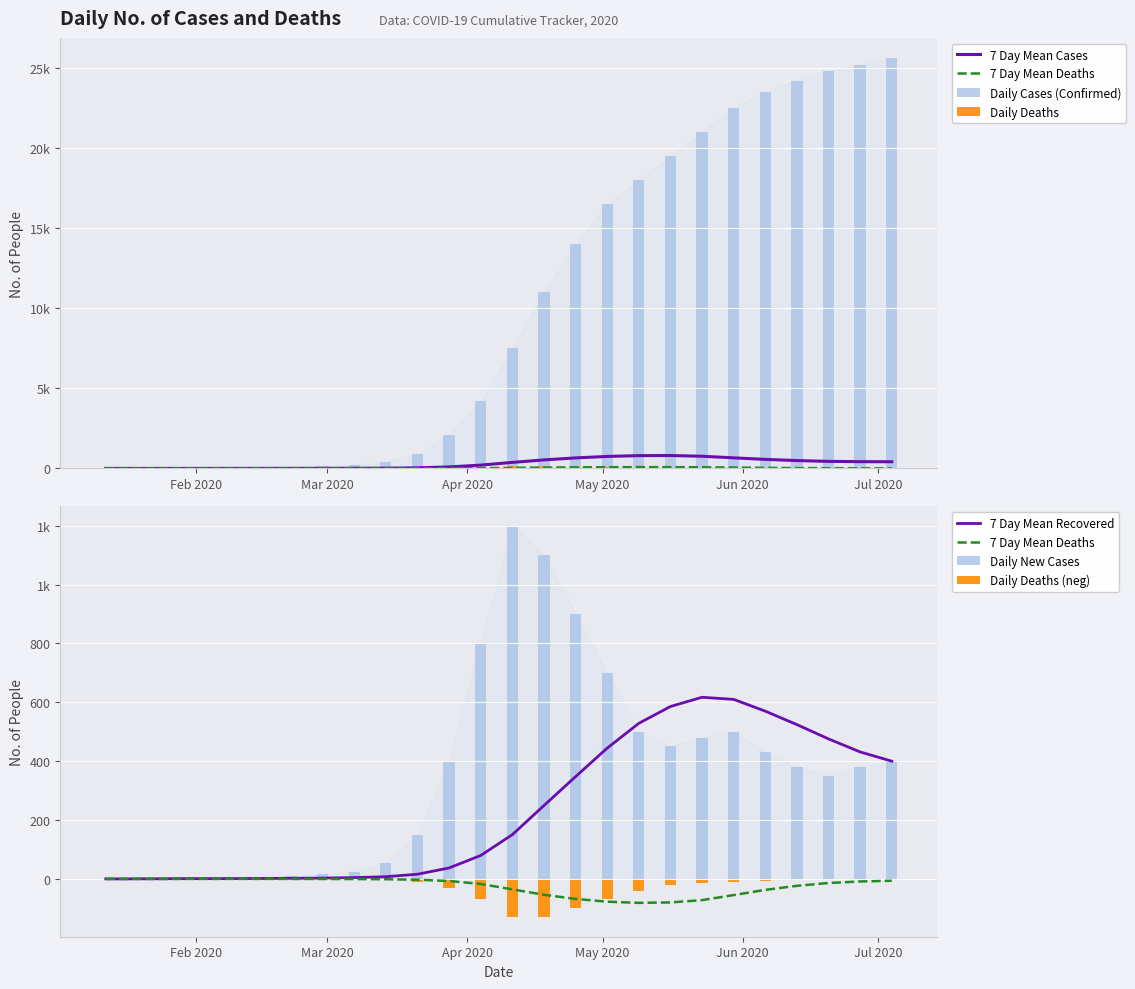

Are the bars grouped side by side (vs. stacked)?

Yes